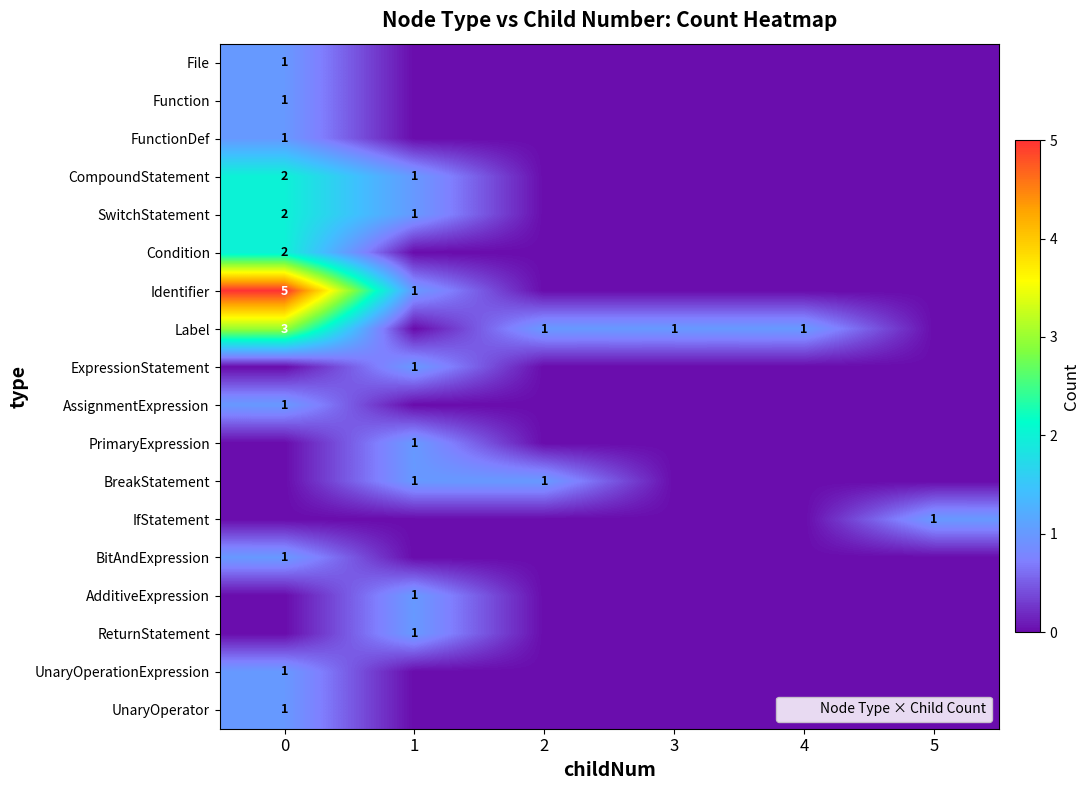

The SwitchStatement series shows 2 at 0. True or false?

True